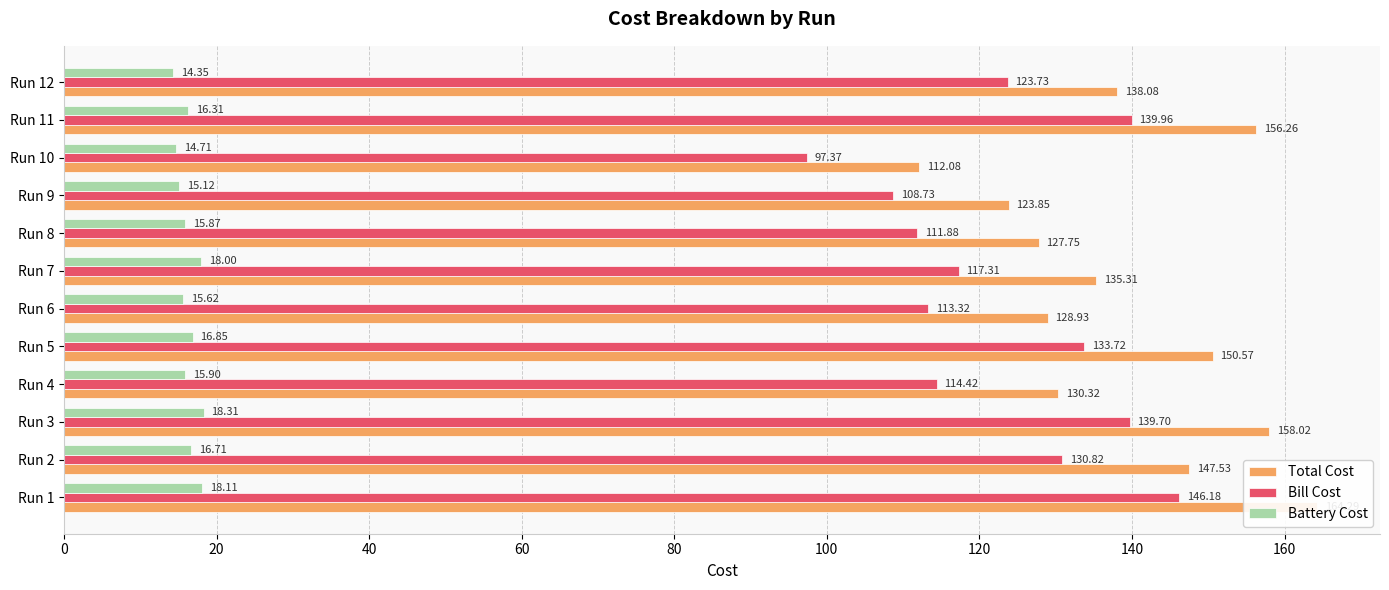

How many data points does each series have?

12